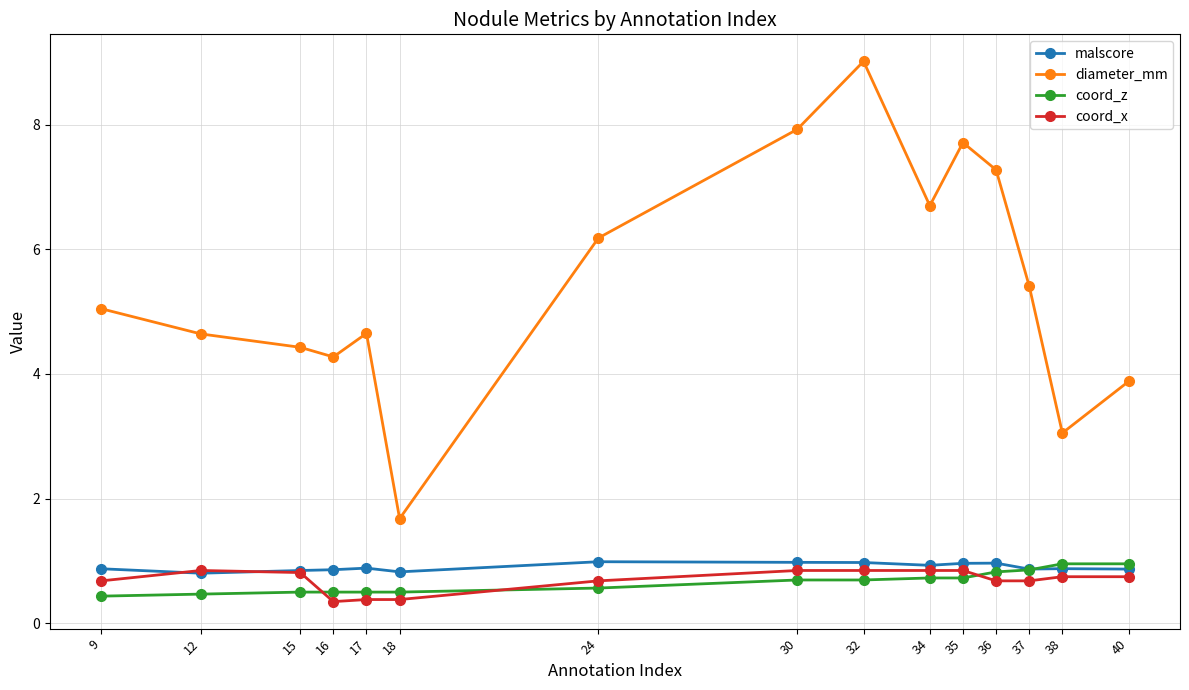

True or false: coord_x has a value of 0.8 at 32.

True